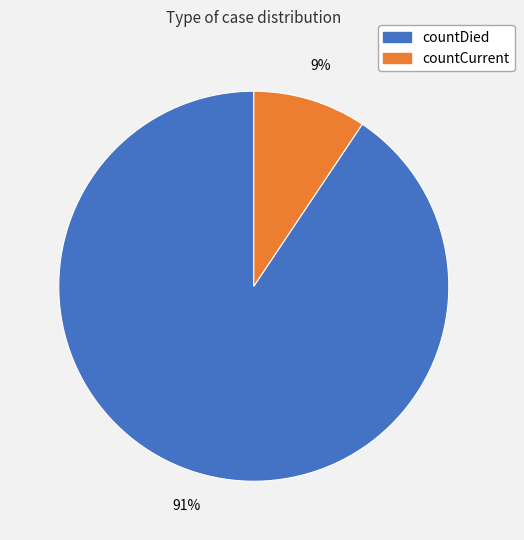

How many slices are in this pie chart?

2